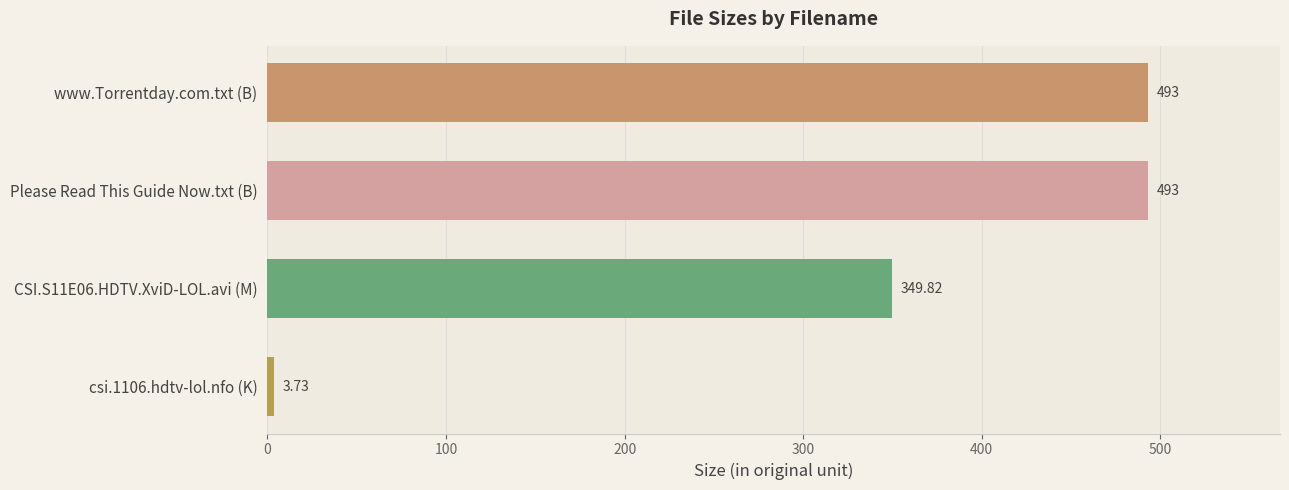

Between csi.1106.hdtv-lol.nfo (K) and Please Read This Guide Now.txt (B), which is larger?

Please Read This Guide Now.txt (B)